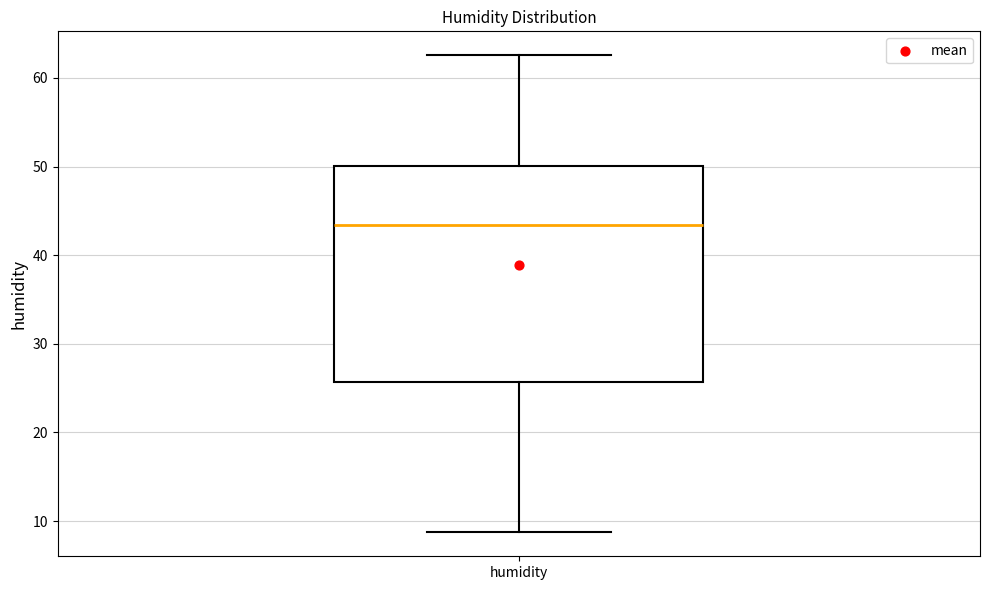

Read this box plot against the y-axis: the position of the median line, the range covered by the box, and the ends of both whiskers. The values are not printed on the chart, so give them approximately, as read against the axis.

median 43, box 26 to 50, whiskers 9 to 63